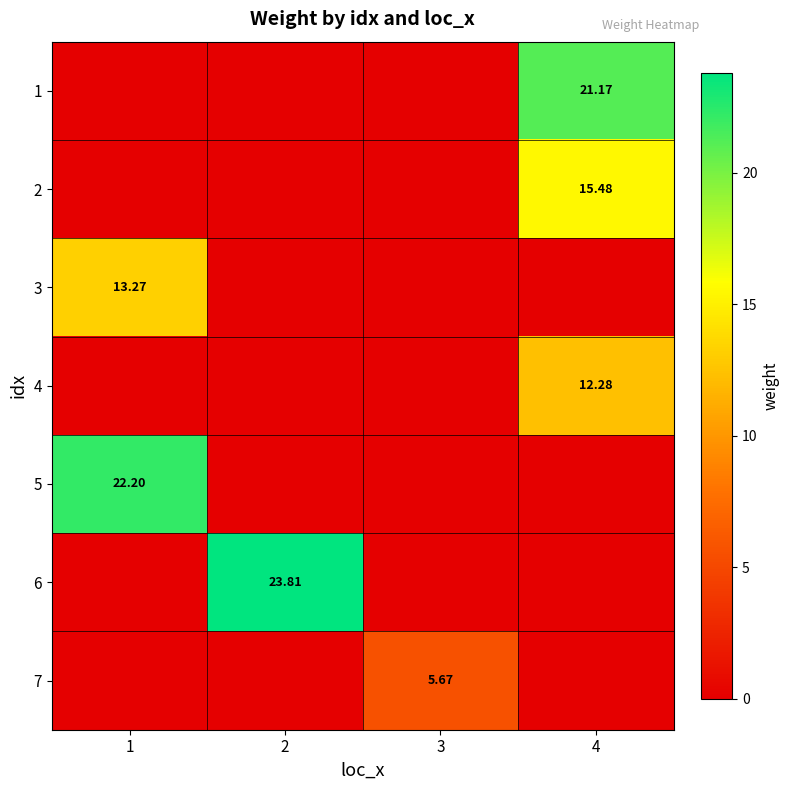

How many data points in 3 are above 0?

1